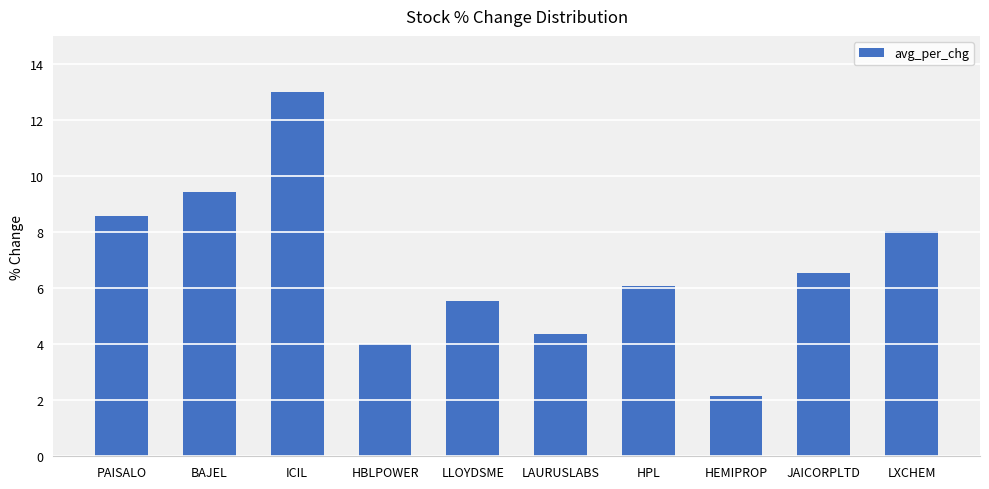

What is the difference between the values at BAJEL and HEMIPROP?

7.3